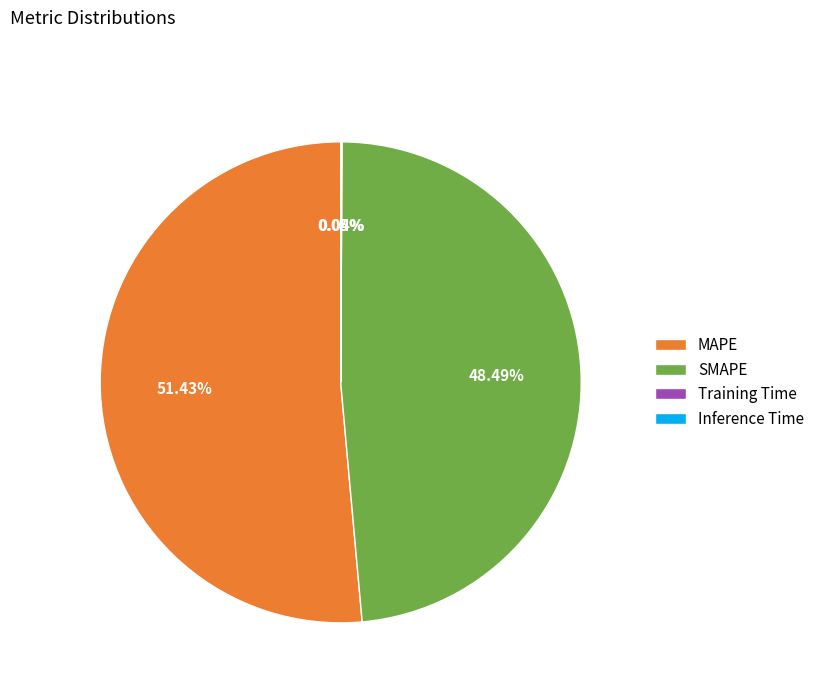

What is the largest slice in the pie chart?

MAPE